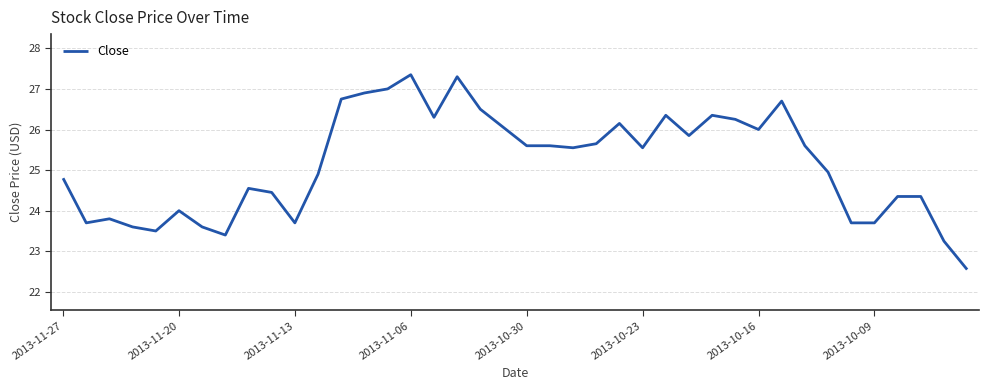

How many categories are shown in the chart?

40